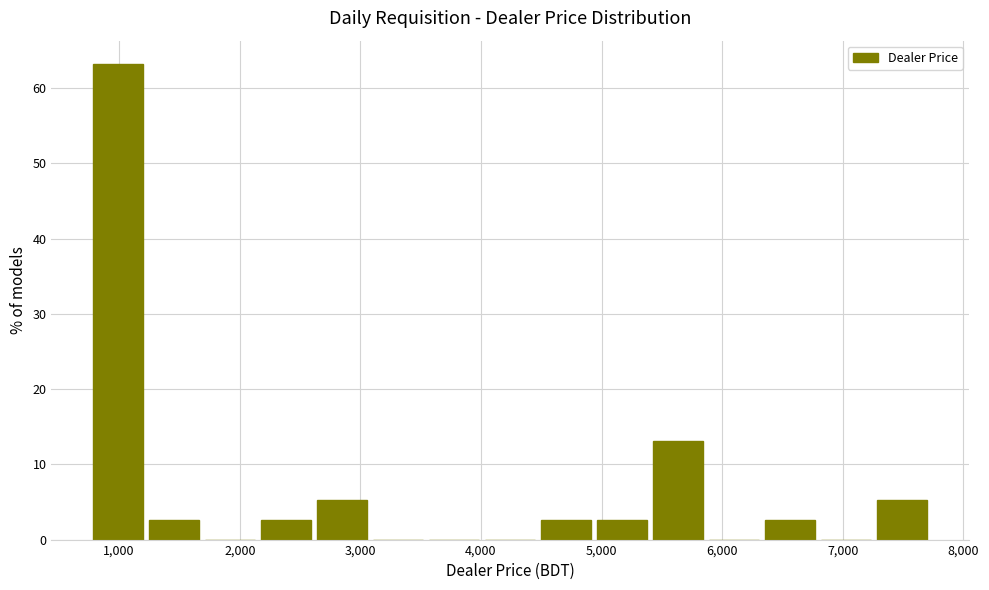

How tall is the bar that spans 2200 to 2600 on the x-axis? Neither the bar edges nor the heights are printed on the chart, so give them approximately, as read against the axes.

3